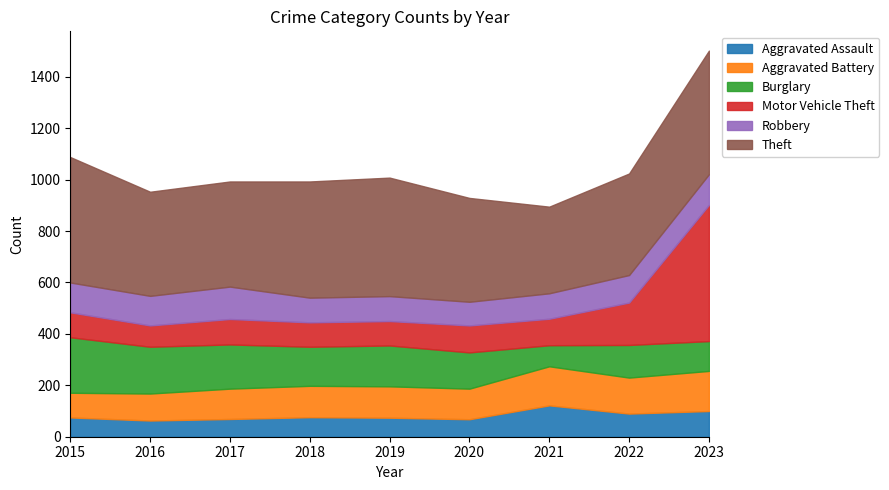

What is the approximate value of Robbery at 2020?

92